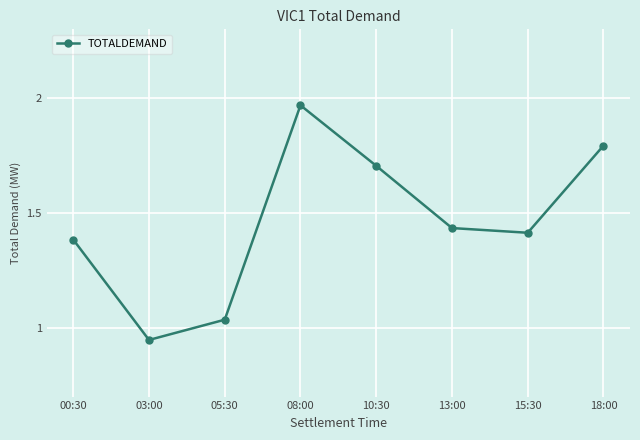

The chart shows a value of 0.6 at 08:00. True or false?

False